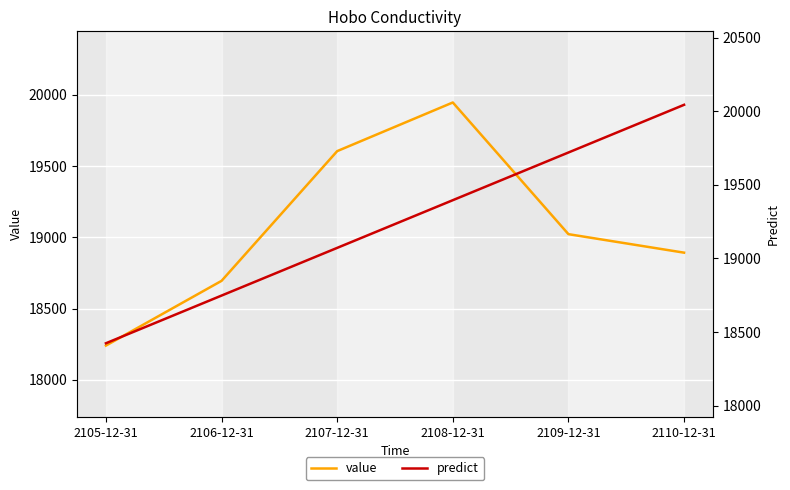

What is the minimum value shown in the chart?

18240.1